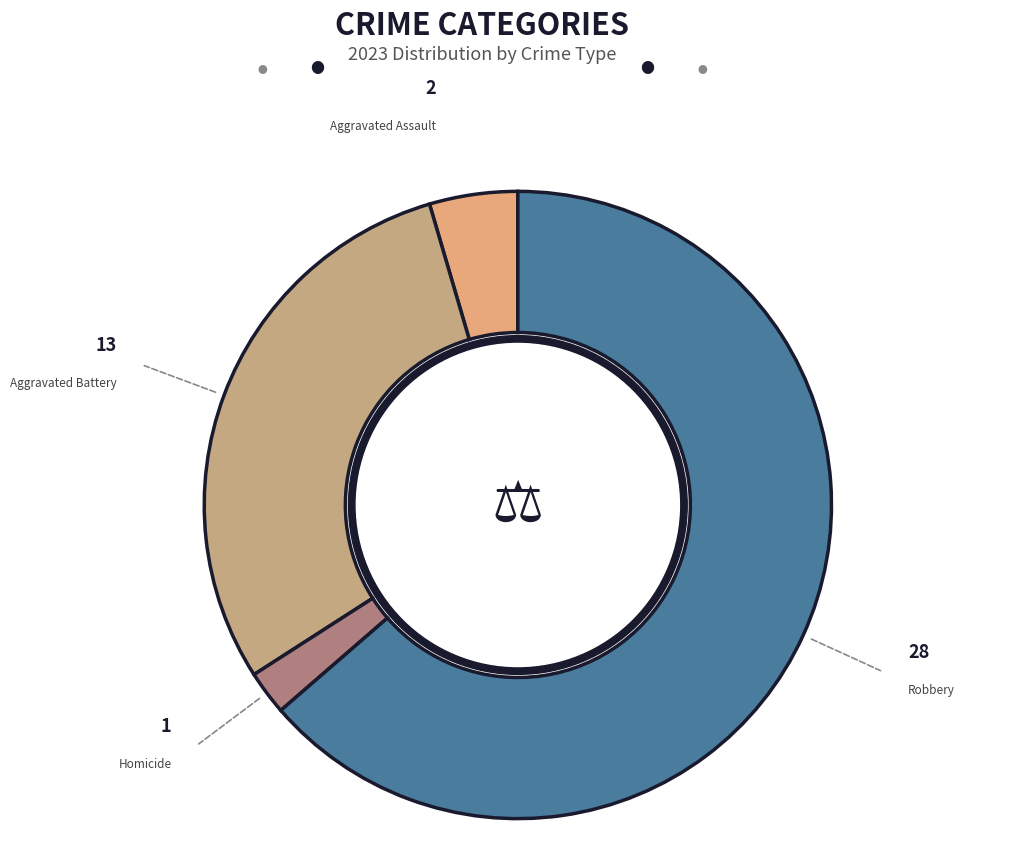

Which slice is the largest?

Robbery